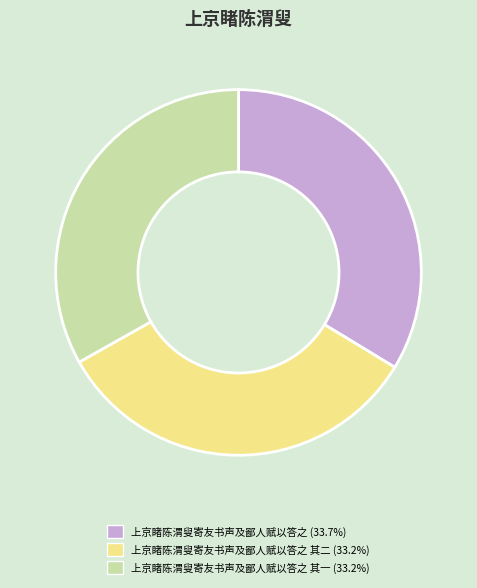

Is there any slice that represents more than half of the pie?

No